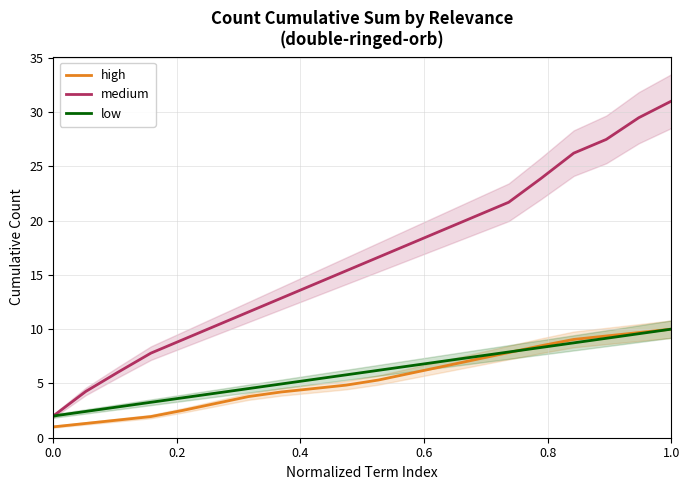

What is the lowest value of the medium series?

2.0